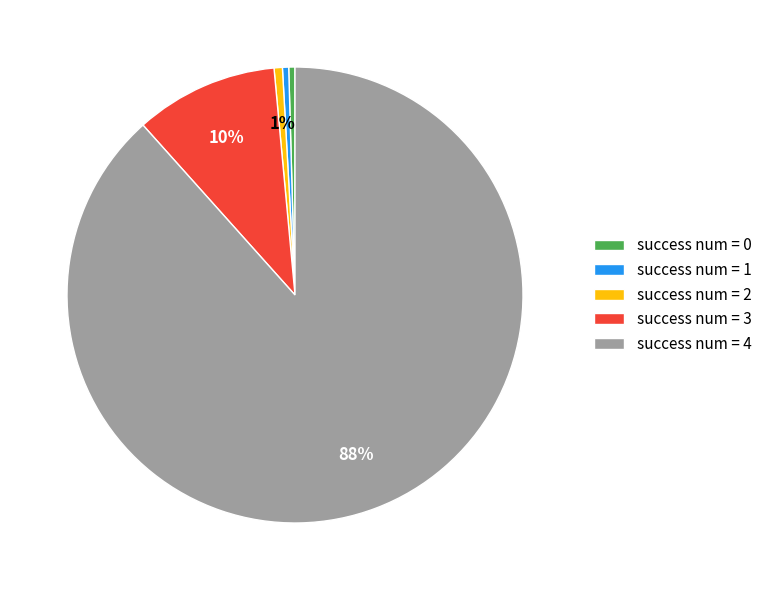

Which slice is the largest?

success num = 4